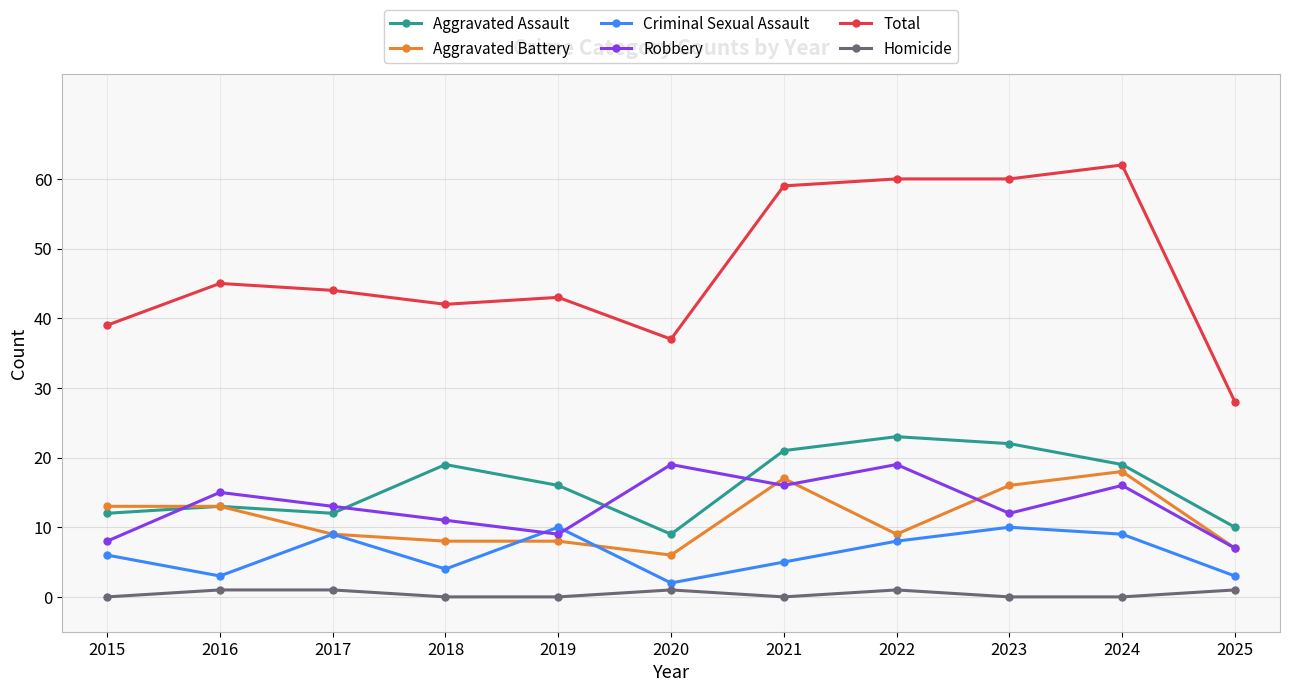

At which label does Total first exceed 44?

2016